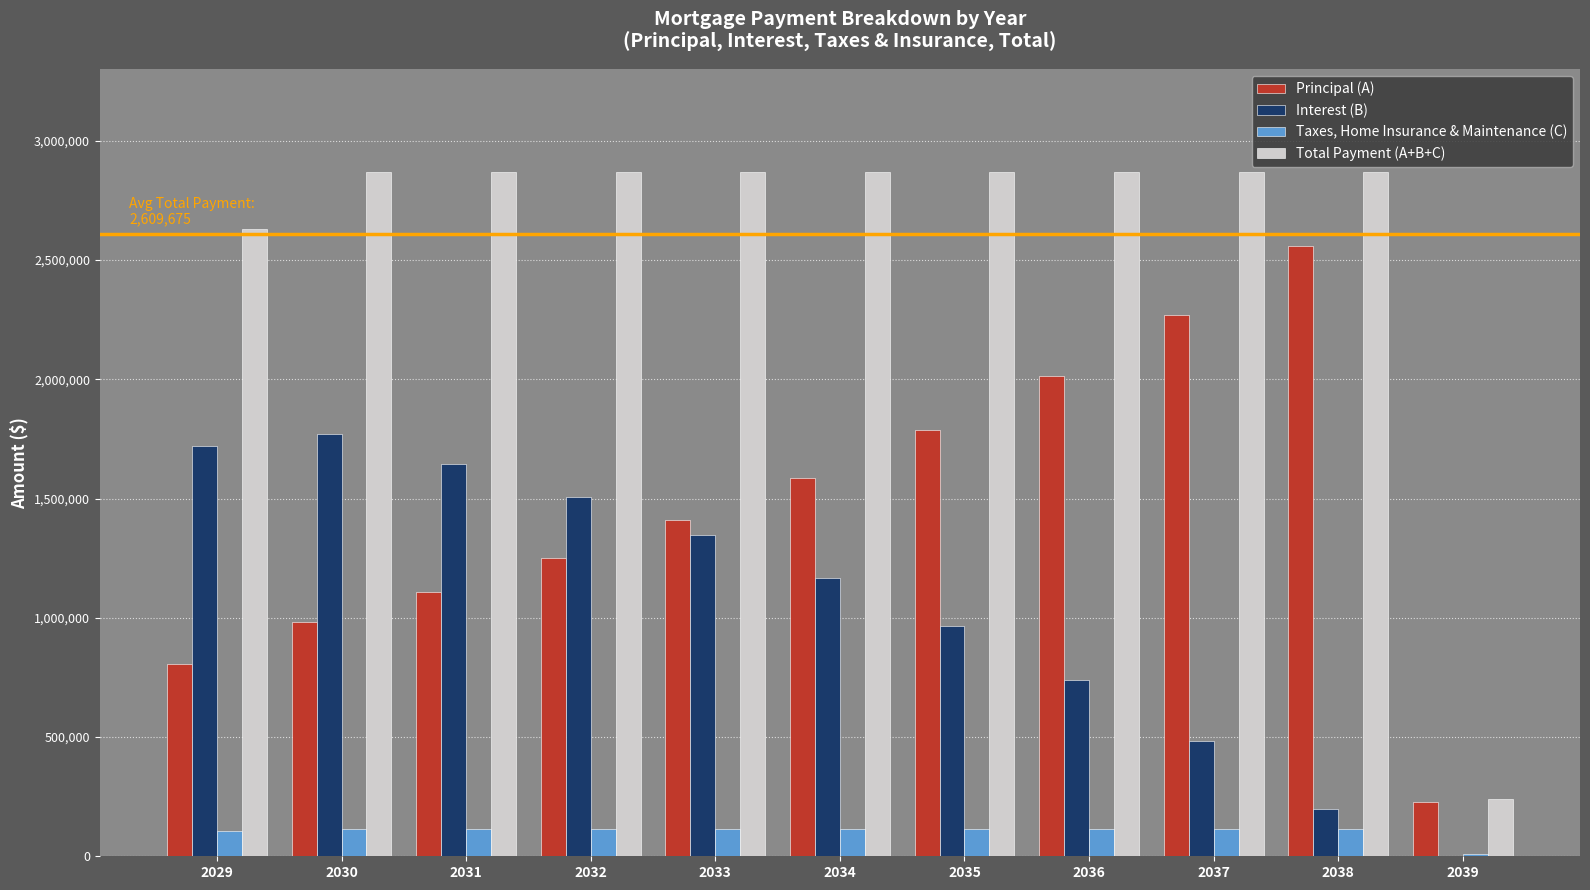

What is the highest value of the Interest (B) series?

1770497